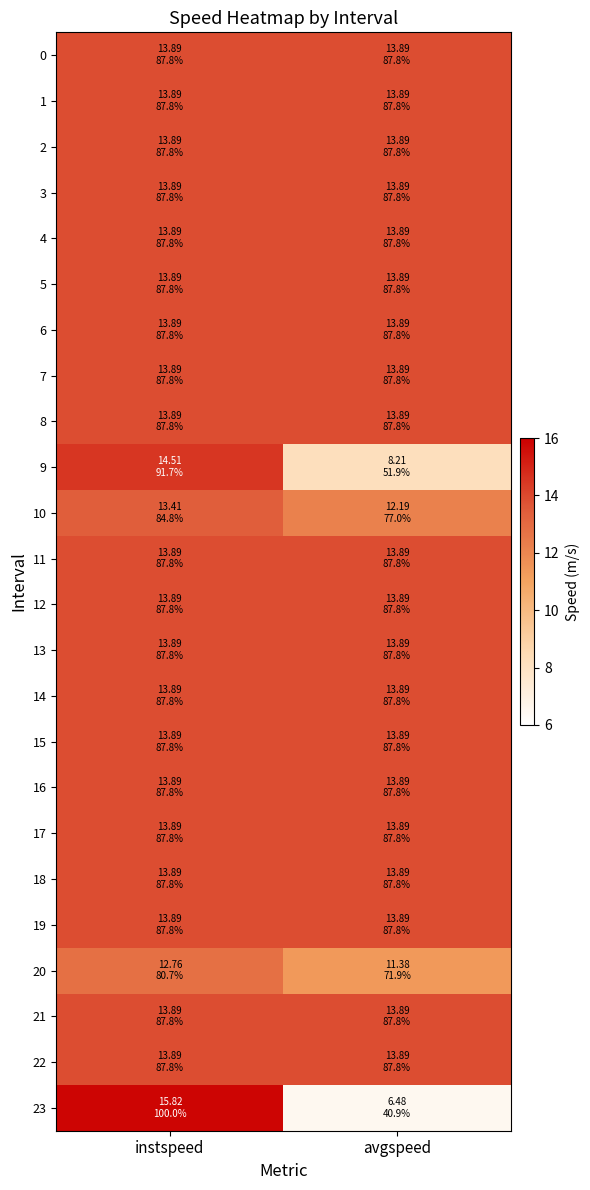

Reading left to right, extract all data points from this chart.

0: instspeed=13.9	avgspeed=13.9
1: instspeed=13.9	avgspeed=13.9
2: instspeed=13.9	avgspeed=13.9
3: instspeed=13.9	avgspeed=13.9
4: instspeed=13.9	avgspeed=13.9
5: instspeed=13.9	avgspeed=13.9
6: instspeed=13.9	avgspeed=13.9
7: instspeed=13.9	avgspeed=13.9
8: instspeed=13.9	avgspeed=13.9
9: instspeed=14.5	avgspeed=8.2
10: instspeed=13.4	avgspeed=12.2
11: instspeed=13.9	avgspeed=13.9
12: instspeed=13.9	avgspeed=13.9
13: instspeed=13.9	avgspeed=13.9
14: instspeed=13.9	avgspeed=13.9
15: instspeed=13.9	avgspeed=13.9
16: instspeed=13.9	avgspeed=13.9
17: instspeed=13.9	avgspeed=13.9
18: instspeed=13.9	avgspeed=13.9
19: instspeed=13.9	avgspeed=13.9
20: instspeed=12.8	avgspeed=11.4
21: instspeed=13.9	avgspeed=13.9
22: instspeed=13.9	avgspeed=13.9
23: instspeed=15.8	avgspeed=6.5